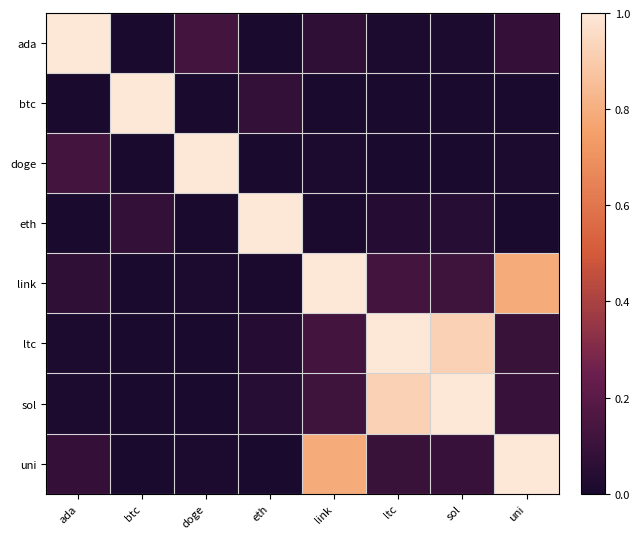

Rank the series at sol from lowest to highest value.

doge, btc, ada, eth, uni, link, ltc, sol